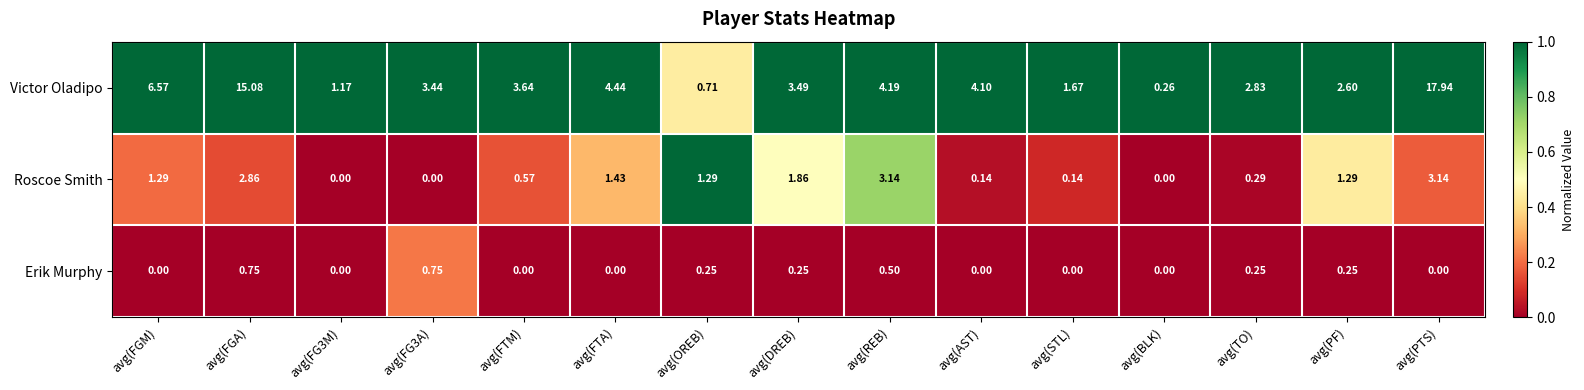

List the series in order of their peak value, lowest first.

Erik Murphy, Roscoe Smith, Victor Oladipo